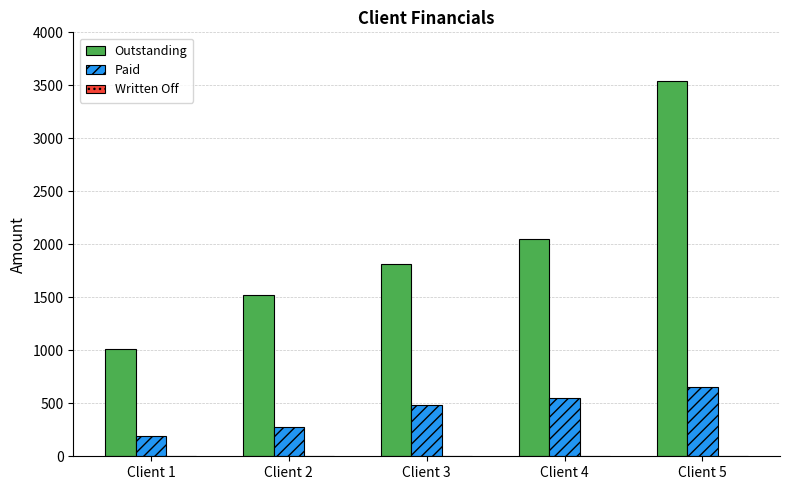

Rank the series by their maximum value, from lowest to highest.

Paid, Outstanding